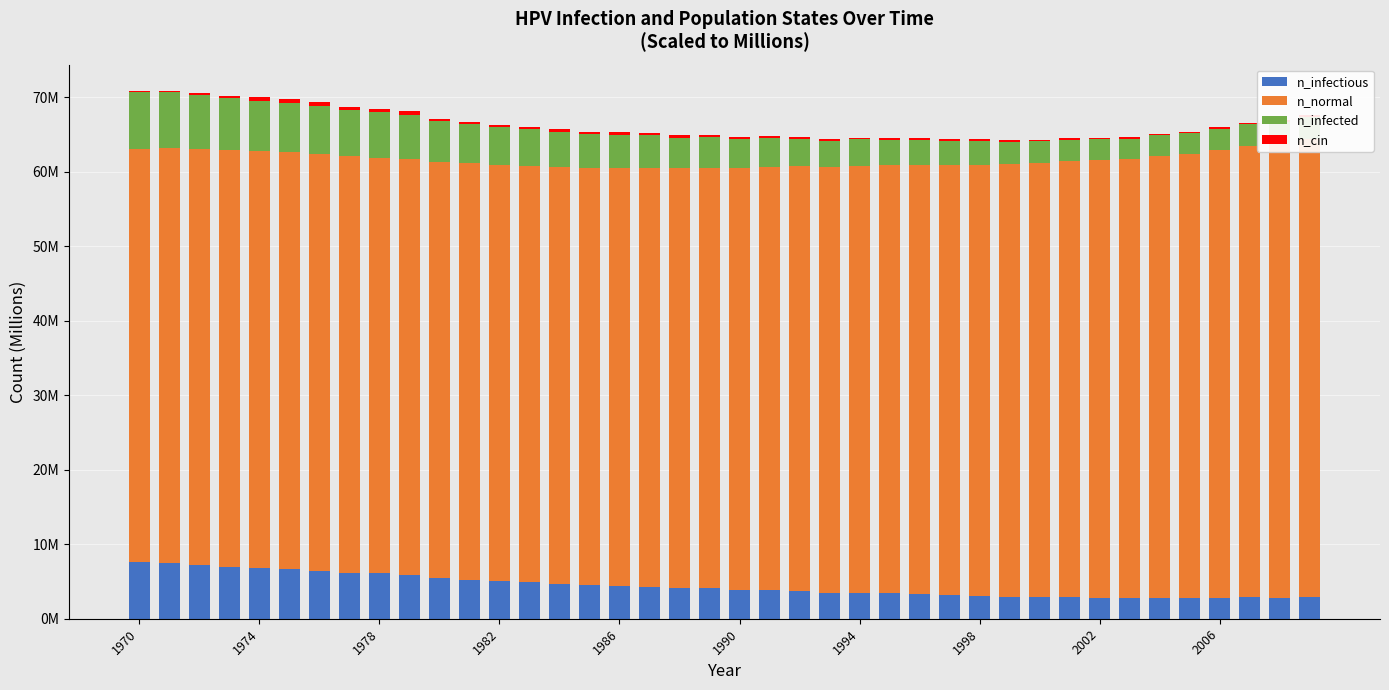

What is the difference between the second highest and second lowest values in the n_normal series?

5.4